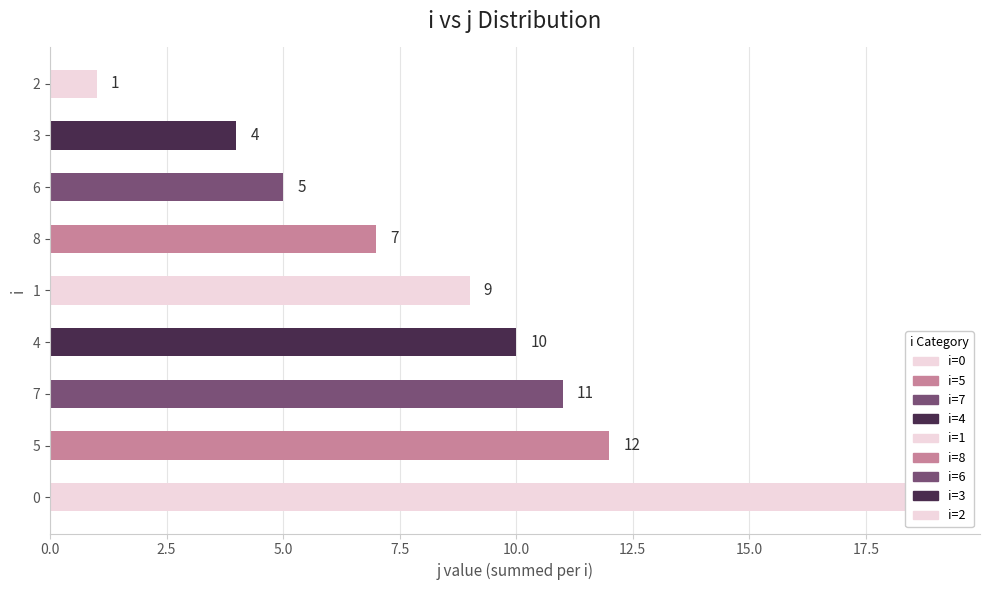

What is the difference between the second highest and second lowest values?

8